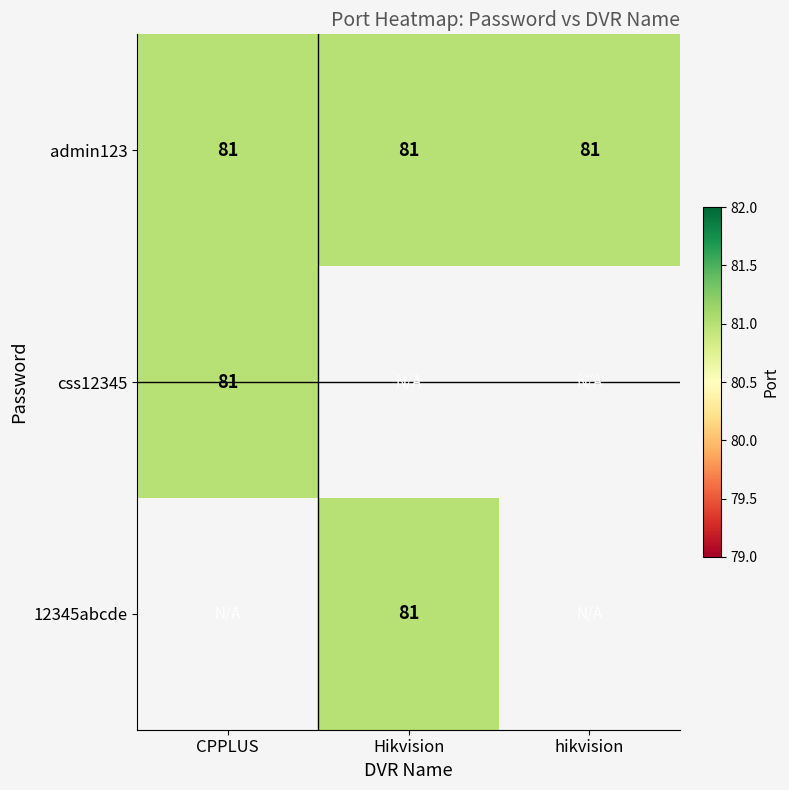

Reading left to right, extract all data points from this chart.

admin123: 81	81	81
css12345: 81	0	0
12345abcde: 0	81	0